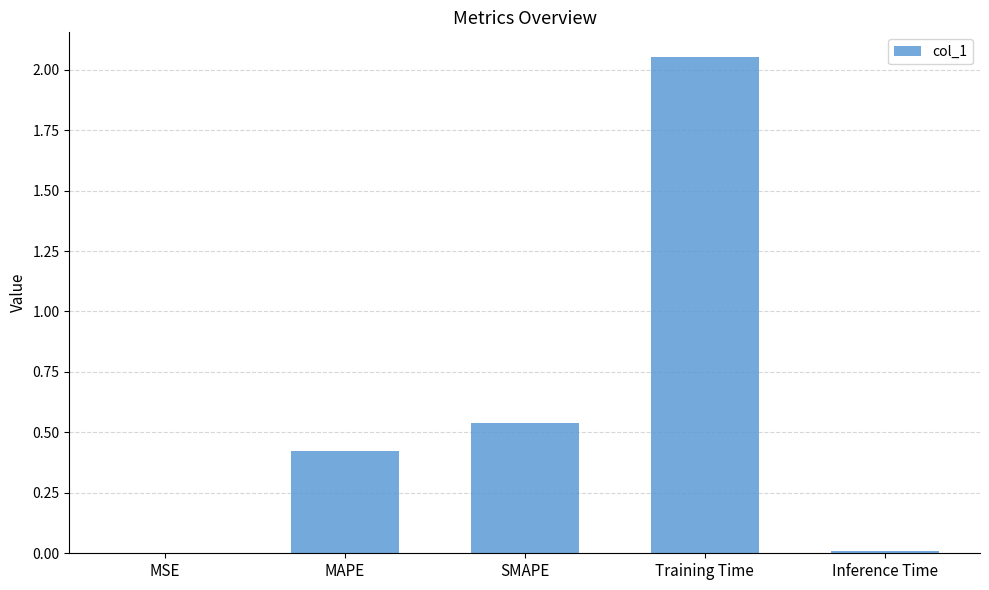

What is the change in value from SMAPE to Training Time?

+1.5